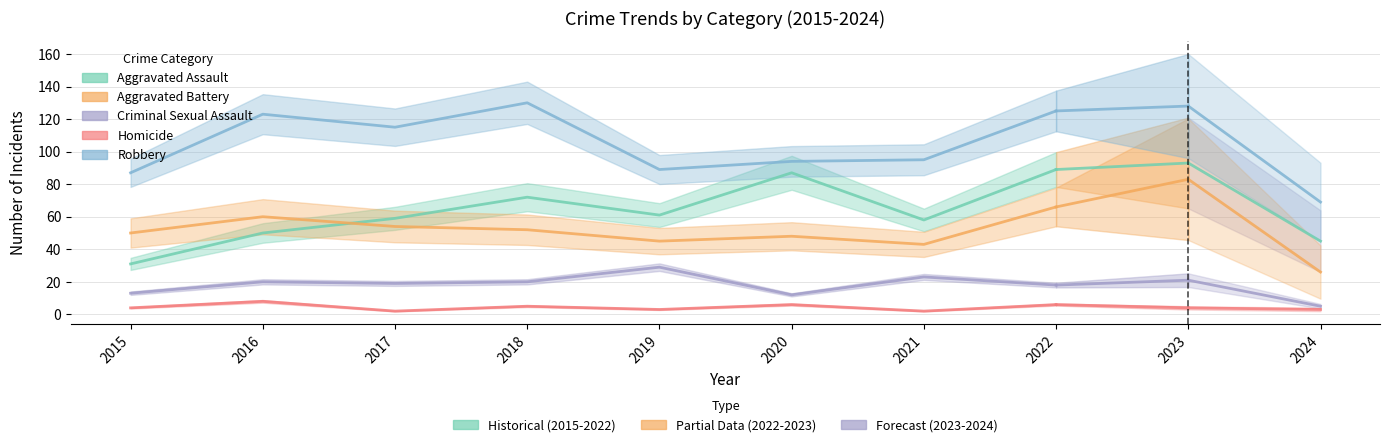

Where is the first local minimum for Homicide?

2017